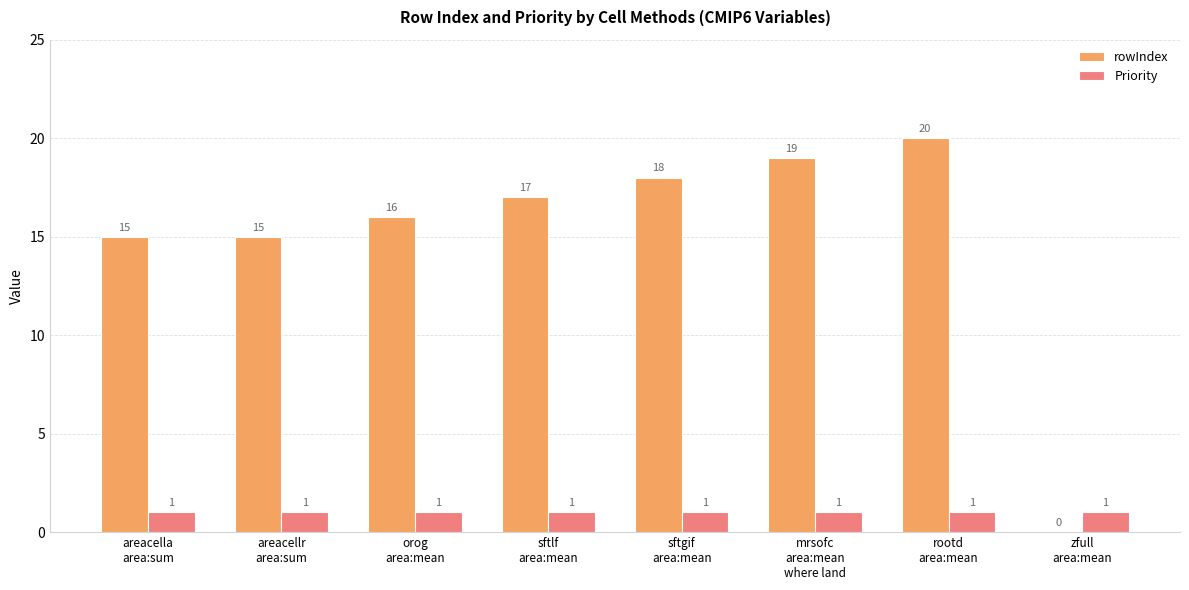

What is the greatest value displayed?

20